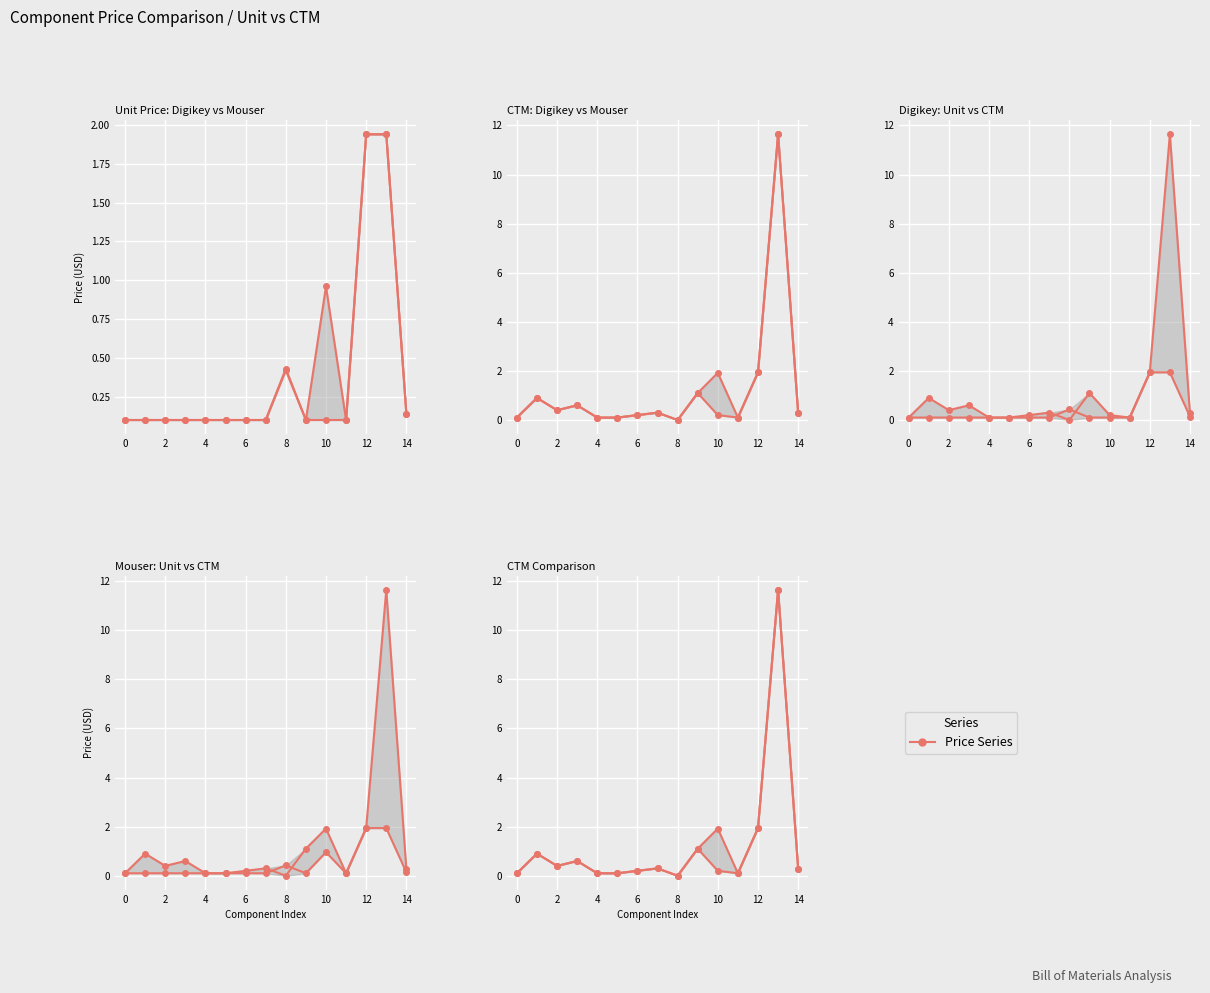

True or false: CTM Full Mouser has more than 2 points higher than both neighbors.

True